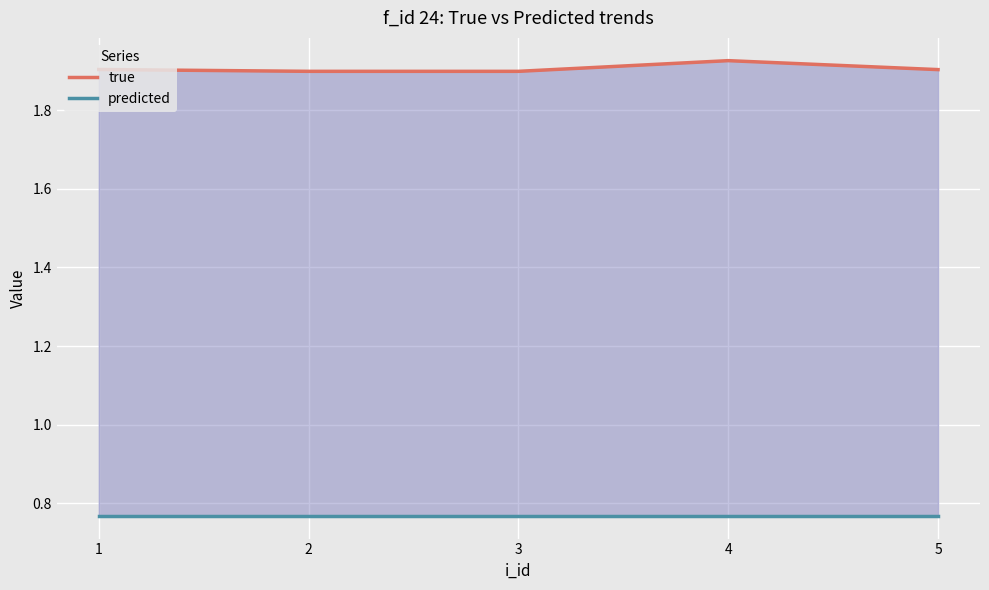

What is the minimum value shown in the chart?

0.8